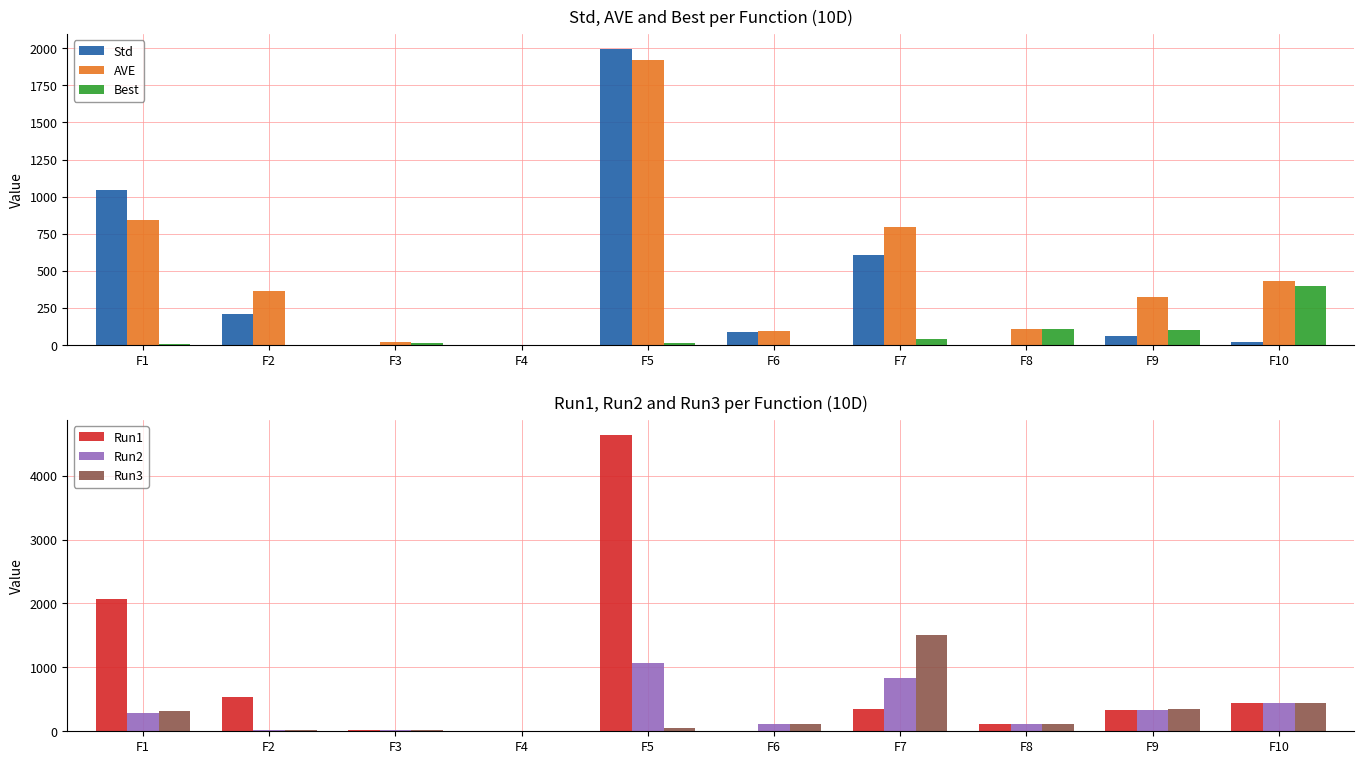

True or false: AVE has a value of 430.3 at F10.

True